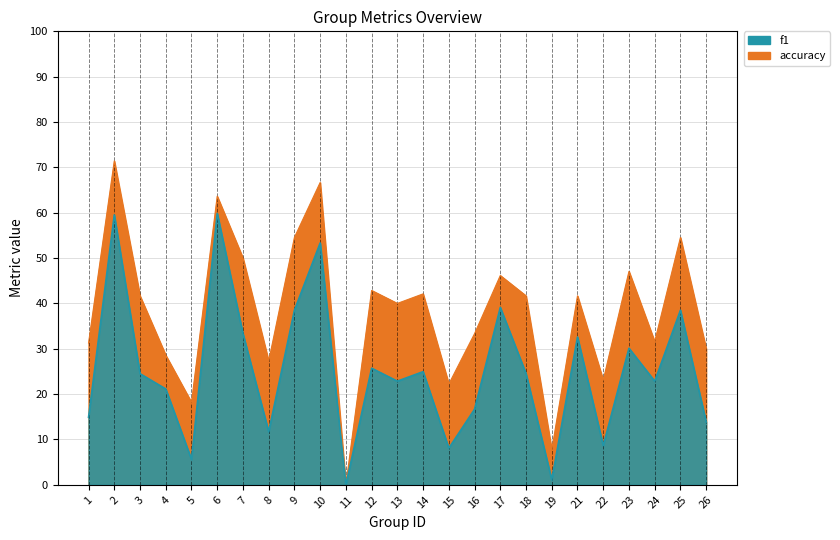

How many interior local peaks does the f1 series have?

9